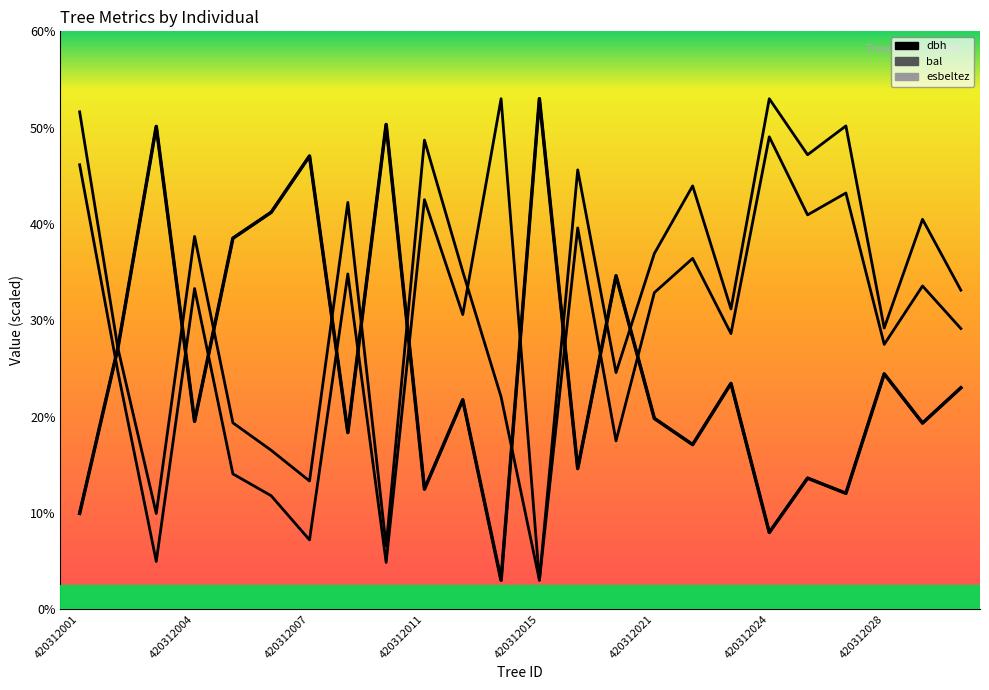

Where do dbh and esbeltez first cross each other?

420312001 and 420312004